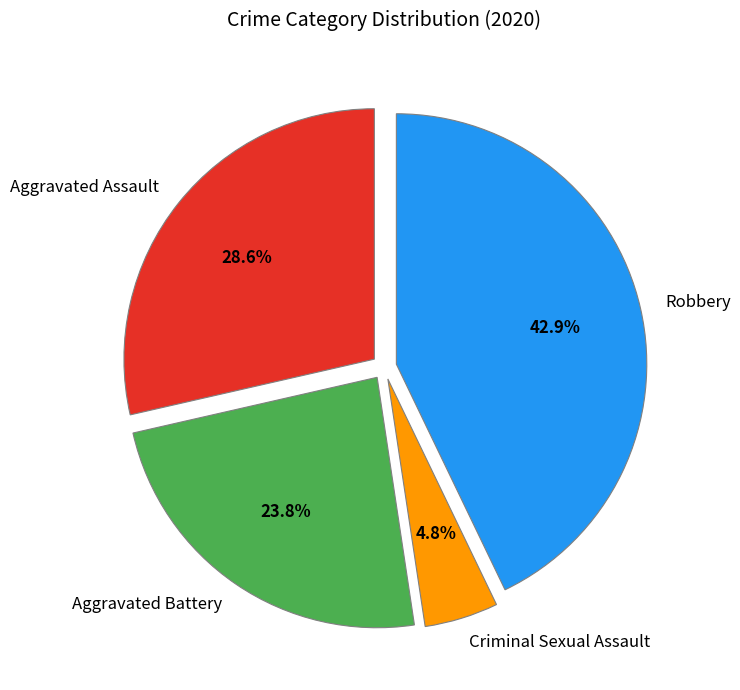

Combined, do Robbery and Aggravated Battery account for over 50%?

Yes